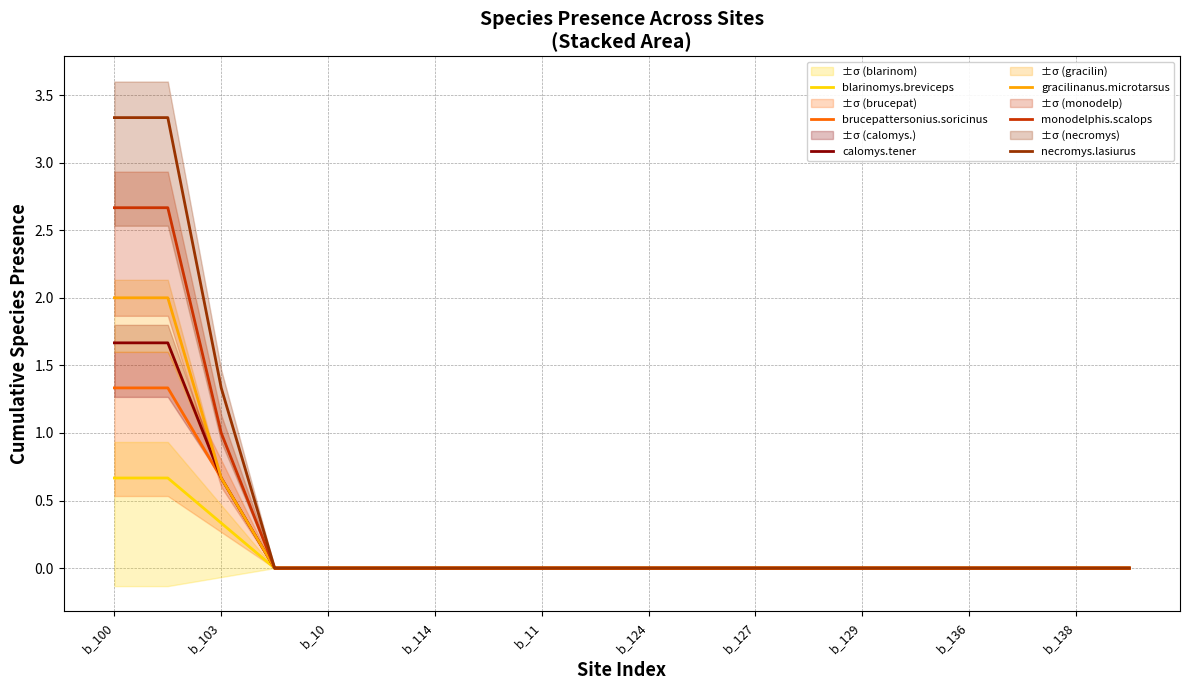

Is the value of necromys.lasiurus at 15 greater than the value of blarinomys.breviceps at 13?

No